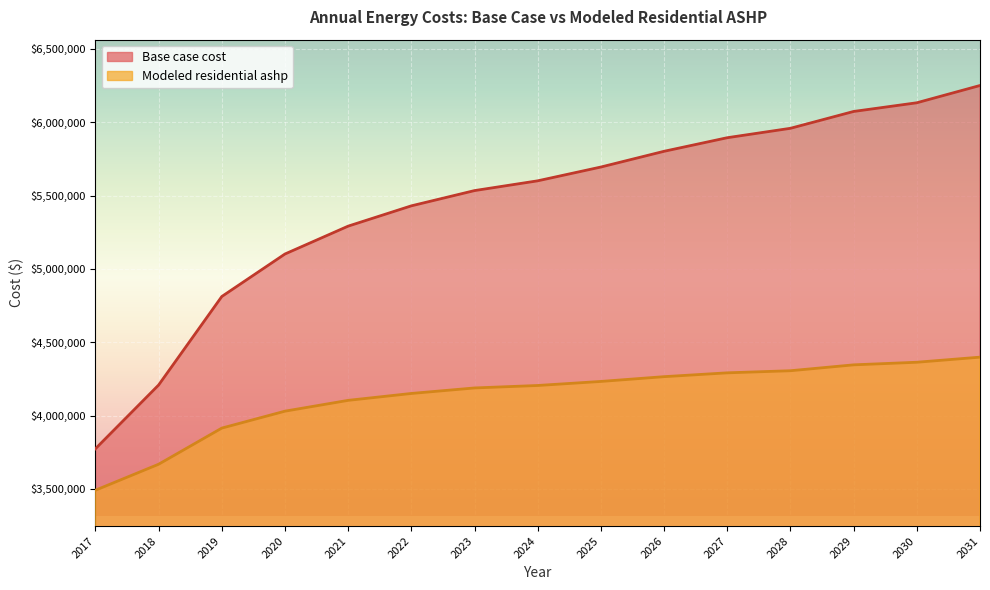

True or false: Modeled residential ashp and Base case cost intersect in this chart.

False